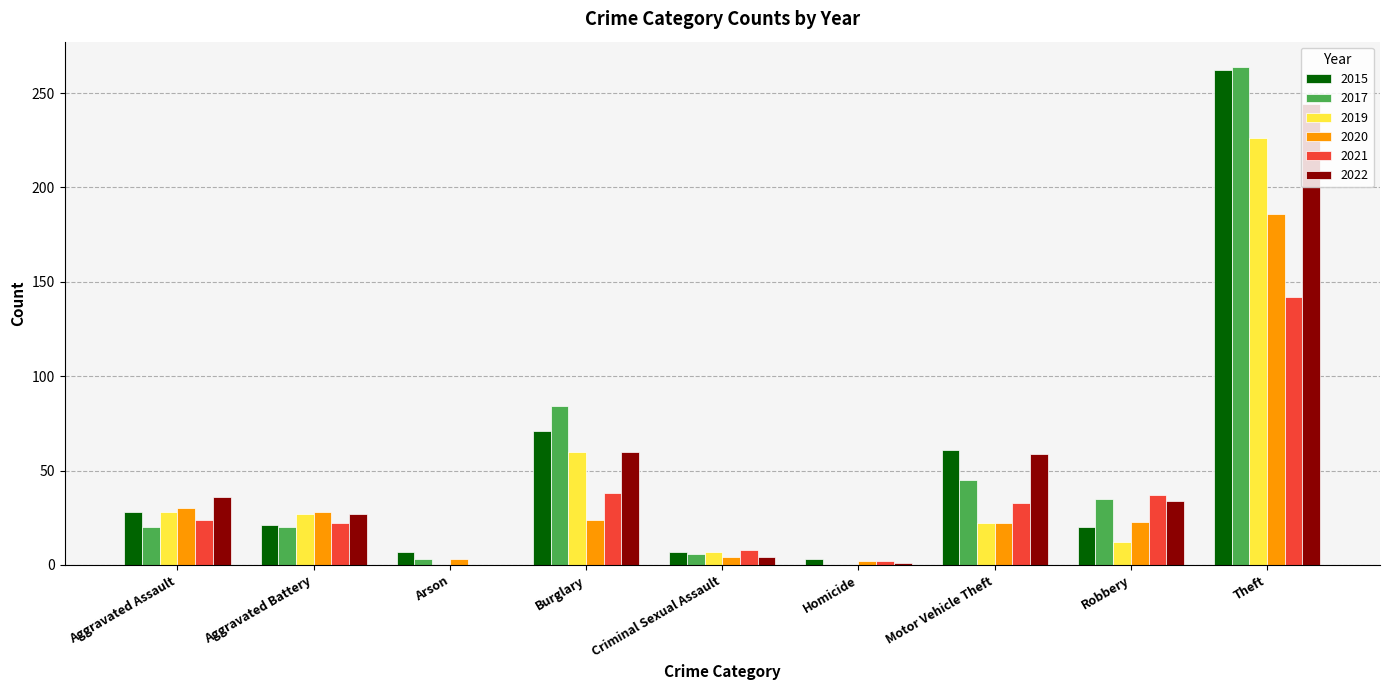

The value of 2020 at Robbery is 23. True or false?

True